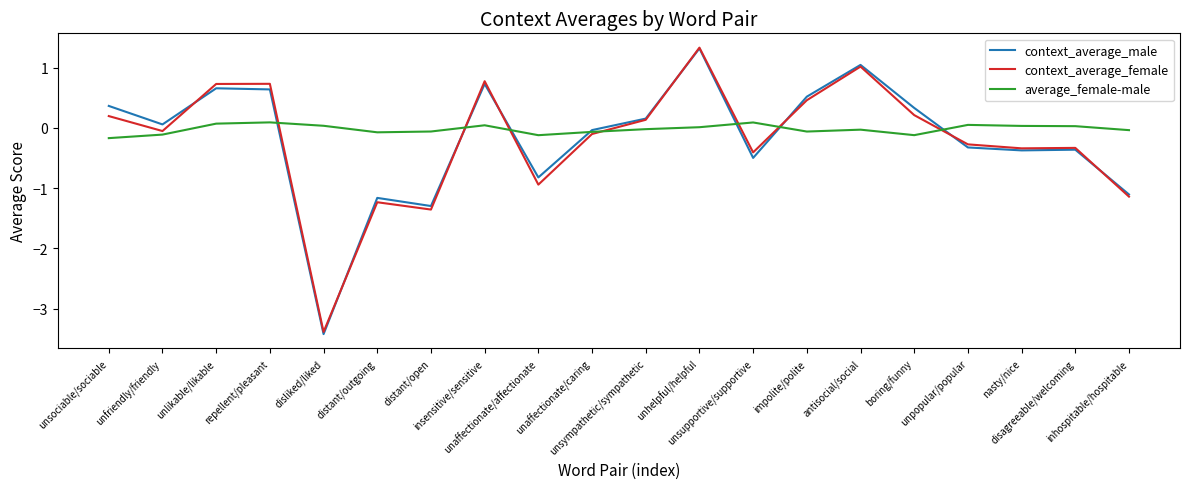

Read the context_average_female value at unhelpful/helpful.

1.3